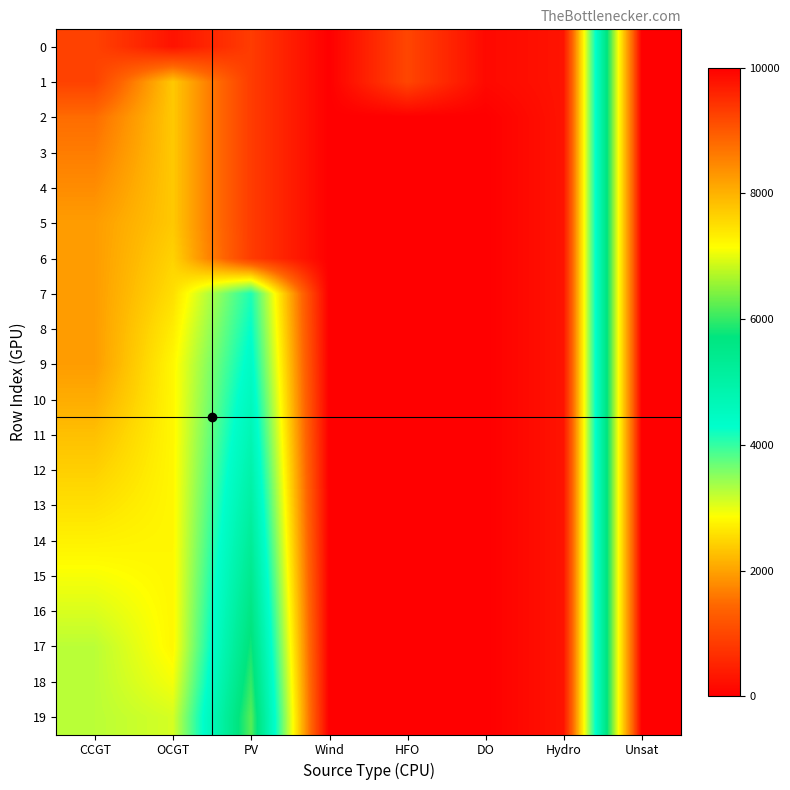

At which category does the chart reach its peak across all series?

Unsat